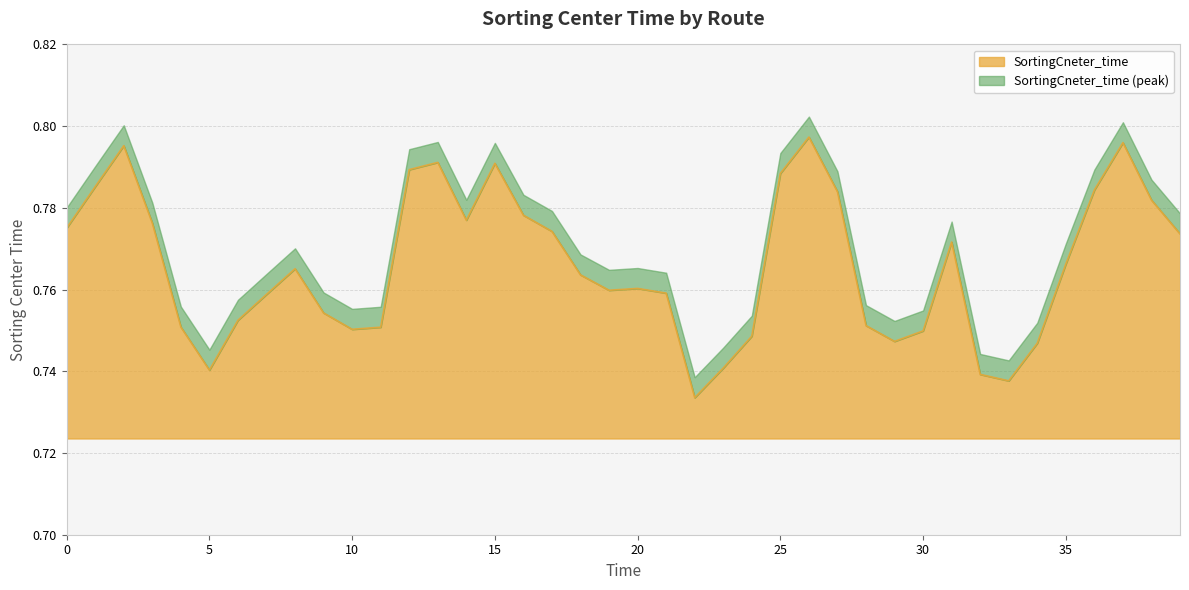

Reading right to left, extract all data points from this chart.

39=0.8	38=0.8	37=0.8	36=0.8	35=0.8	34=0.7	33=0.7	32=0.7	31=0.8	30=0.7	29=0.7	28=0.8	27=0.8	26=0.8	25=0.8	24=0.7	23=0.7	22=0.7	21=0.8	20=0.8	19=0.8	18=0.8	17=0.8	16=0.8	15=0.8	14=0.8	13=0.8	12=0.8	11=0.8	10=0.8	9=0.8	8=0.8	7=0.8	6=0.8	5=0.7	4=0.8	3=0.8	2=0.8	1=0.8	0=0.8